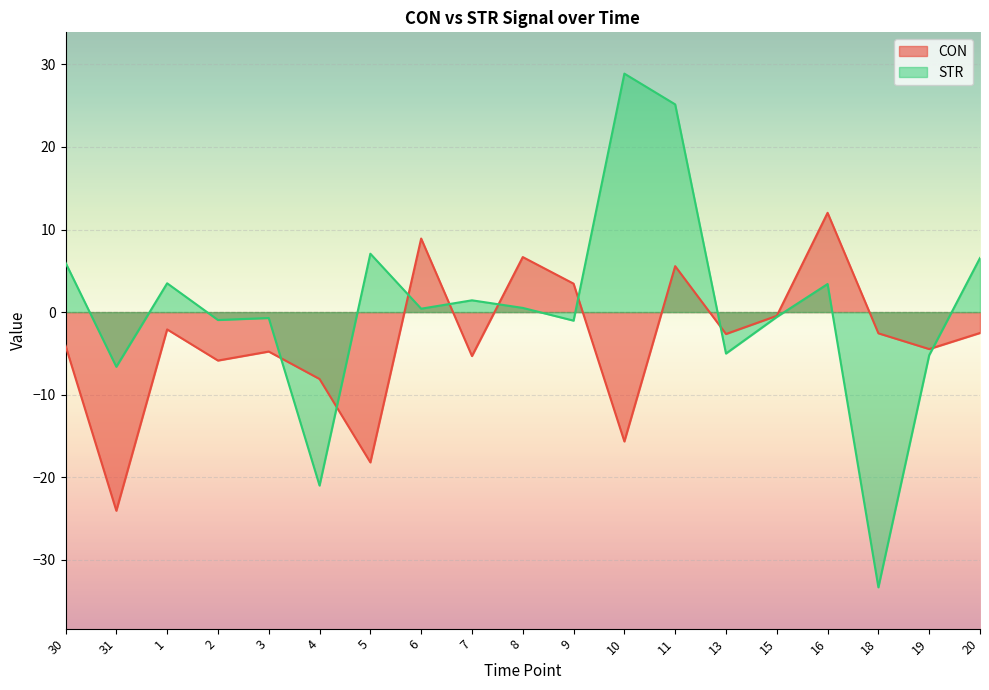

How many interior local peaks does the CON series have?

6